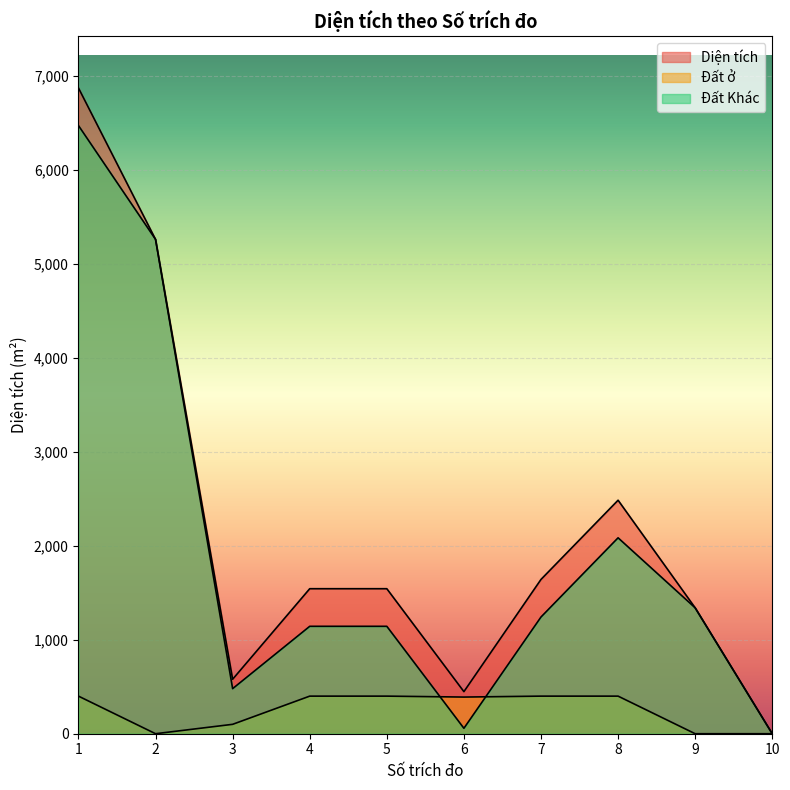

Does the chart display data point markers on the line(s)?

No